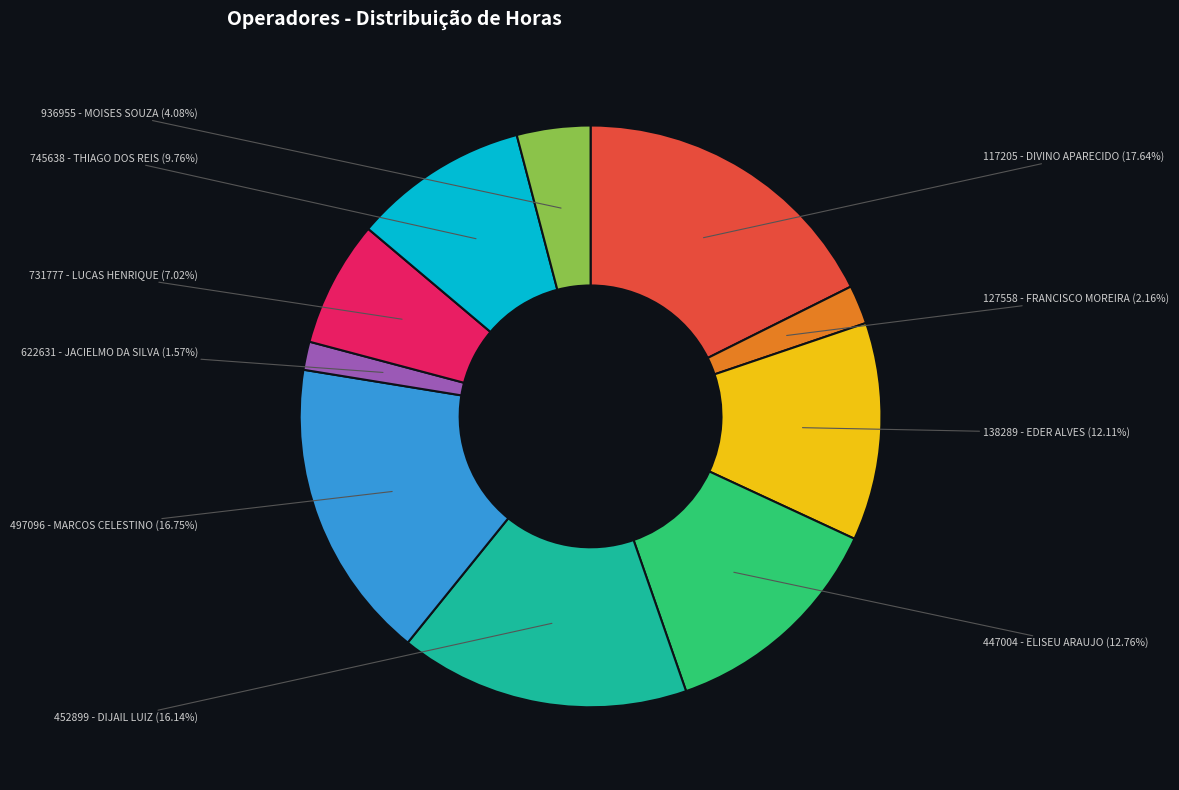

The 622631 - JACIELMO DA SILVA slice represents 2% of the pie. True or false?

True